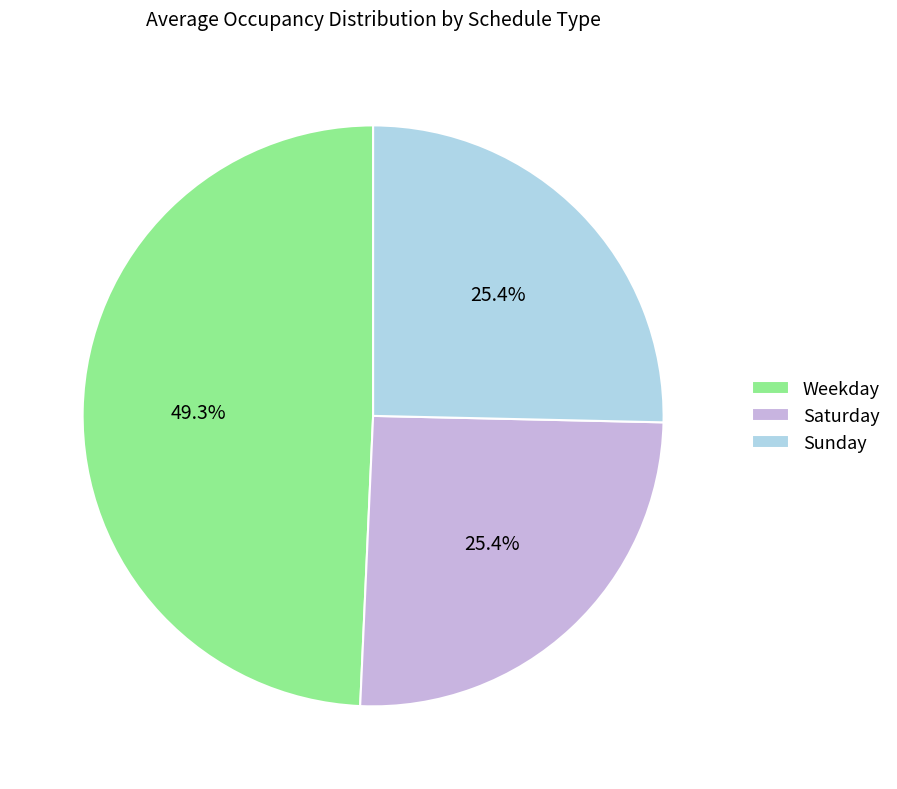

Is it true that Sunday is 18% of the pie?

False